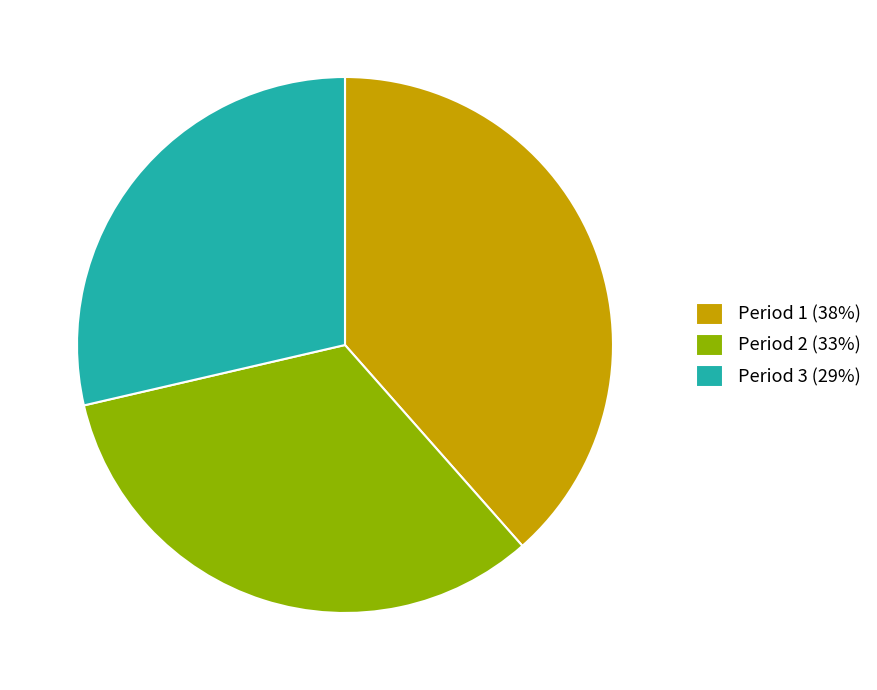

Which slice is the largest?

Period 1